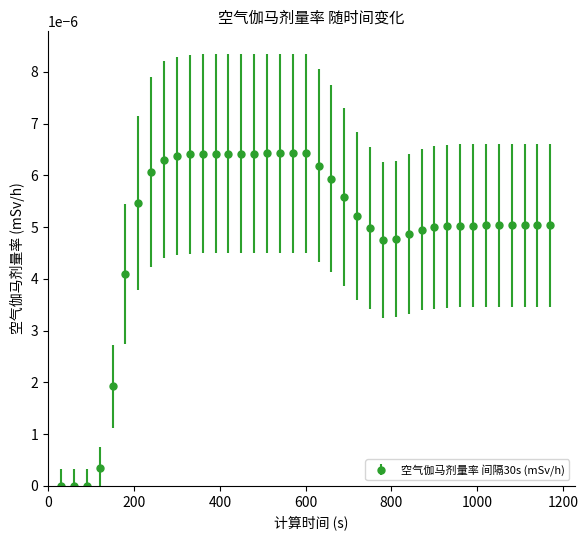

List the labels in order of value, smallest first.

30, 60, 90, 120, 150, 180, 780, 810, 840, 870, 750, 900, 930, 960, 990, 1020, 1050, 1080, 1110, 1140, 1170, 720, 210, 690, 660, 240, 630, 270, 300, 330, 360, 390, 420, 450, 480, 510, 540, 570, 600